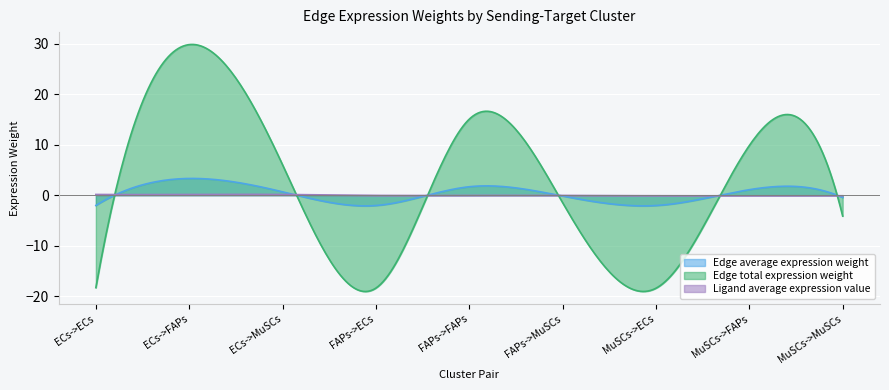

What is the minimum value for Edge total expression weight?

-19.1